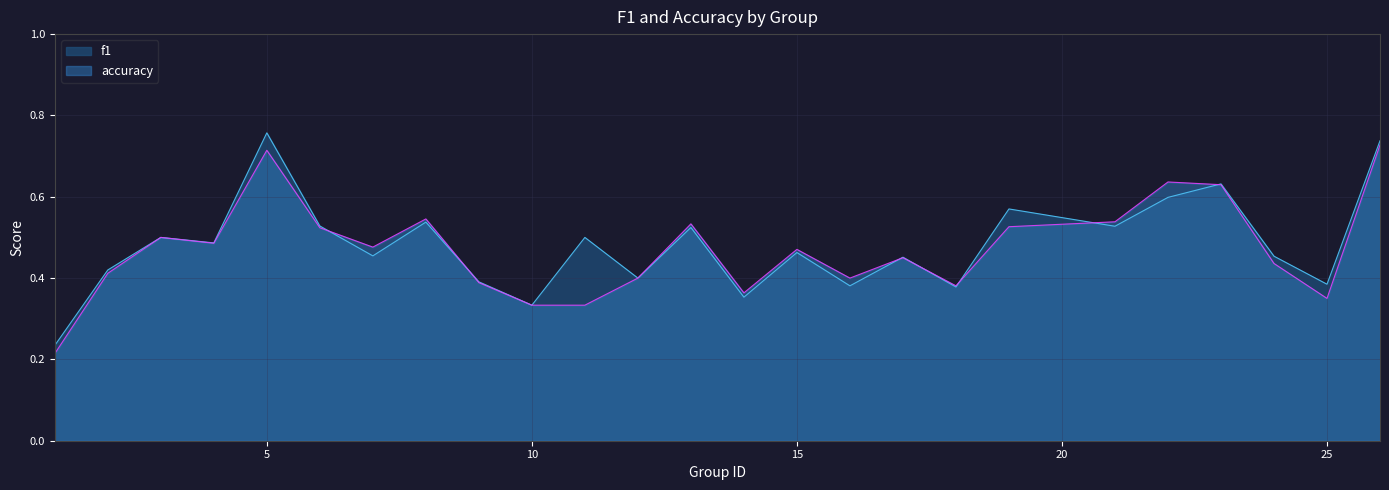

What is the average value of the accuracy series?

0.5